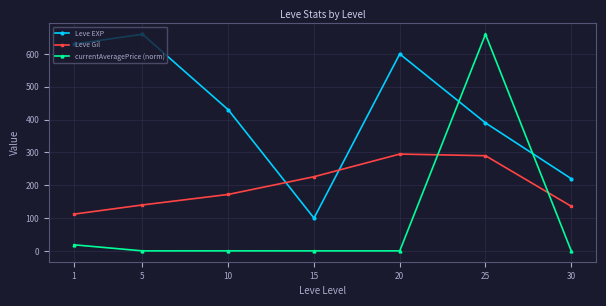

At which category is the sum across all series the highest?

25